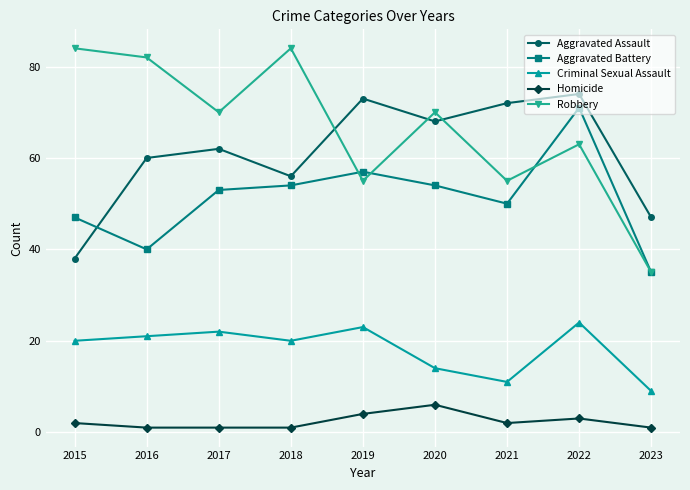

Reading right to left, transcribe all the data shown in this chart.

Aggravated Assault: 2023=47	2022=74	2021=72	2020=68	2019=73	2018=56	2017=62	2016=60	2015=38
Aggravated Battery: 2023=35	2022=71	2021=50	2020=54	2019=57	2018=54	2017=53	2016=40	2015=47
Criminal Sexual Assault: 2023=9	2022=24	2021=11	2020=14	2019=23	2018=20	2017=22	2016=21	2015=20
Homicide: 2023=1	2022=3	2021=2	2020=6	2019=4	2018=1	2017=1	2016=1	2015=2
Robbery: 2023=35	2022=63	2021=55	2020=70	2019=55	2018=84	2017=70	2016=82	2015=84